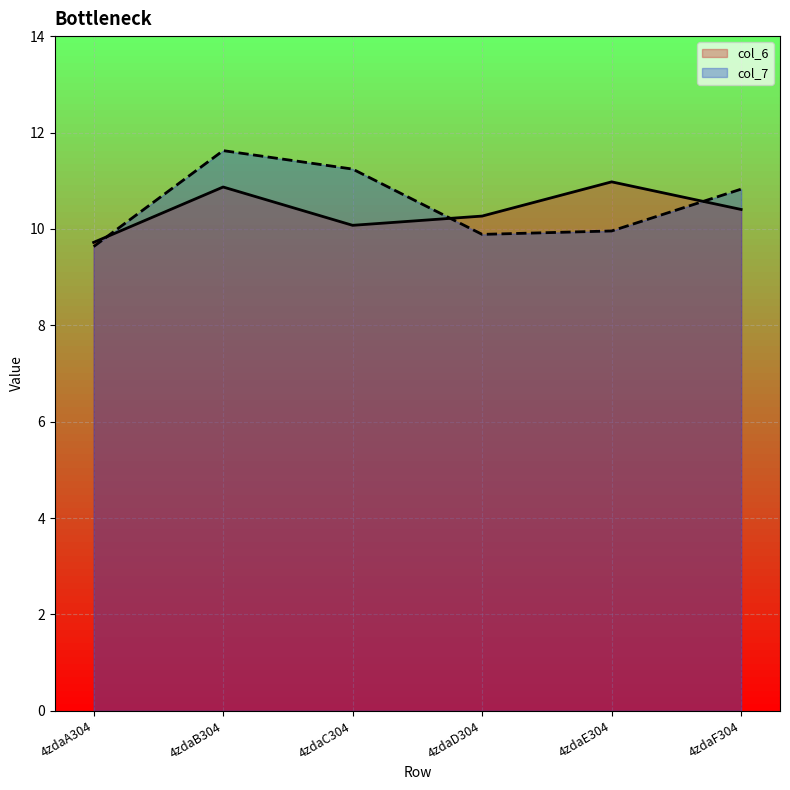

What is the label of the 6th point from the left?

4zdaF304